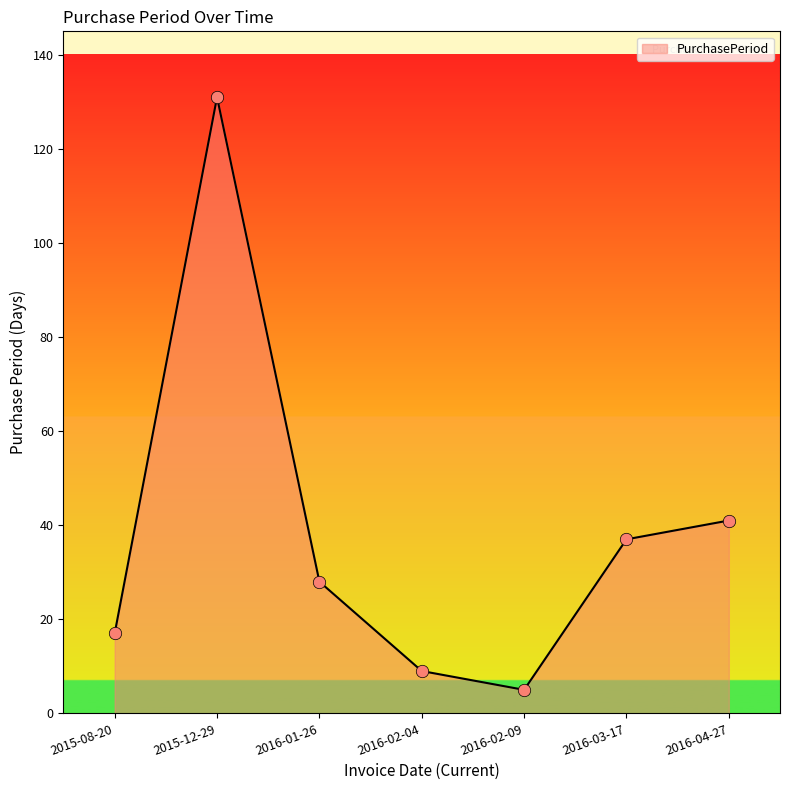

Between 2016-02-04 and 2015-12-29, which is larger?

2015-12-29